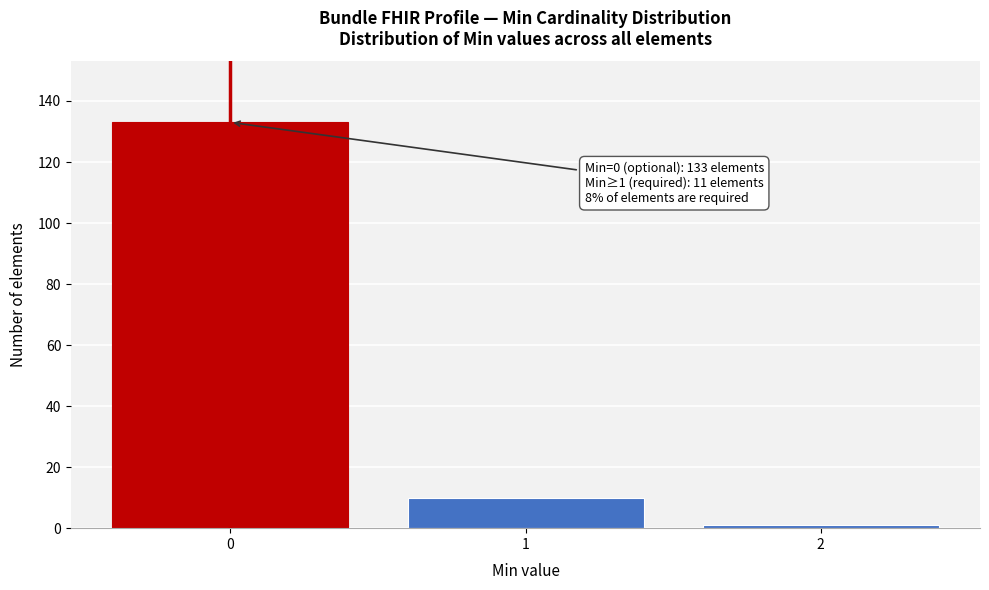

Reading right to left, transcribe all the data shown in this chart.

2=1	1=10	0=133